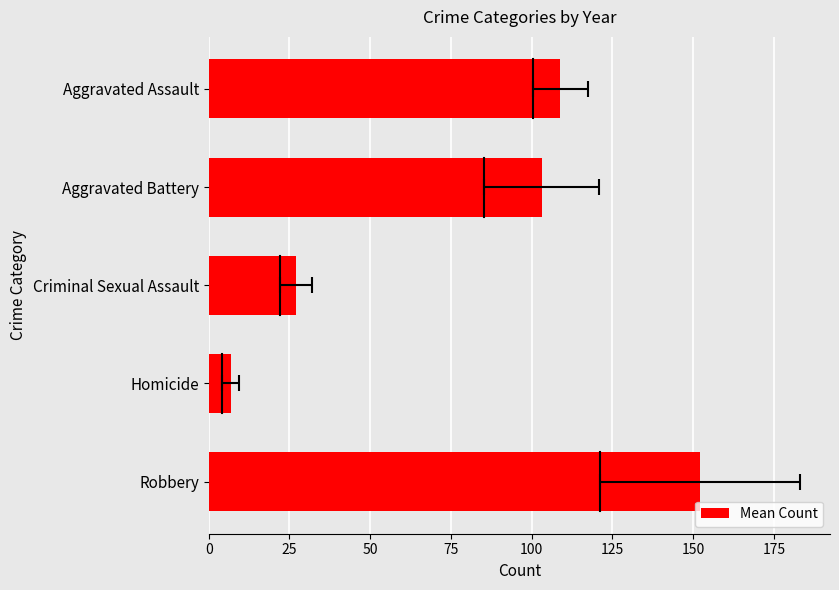

True or false: the data shows 32.7 at Robbery.

False